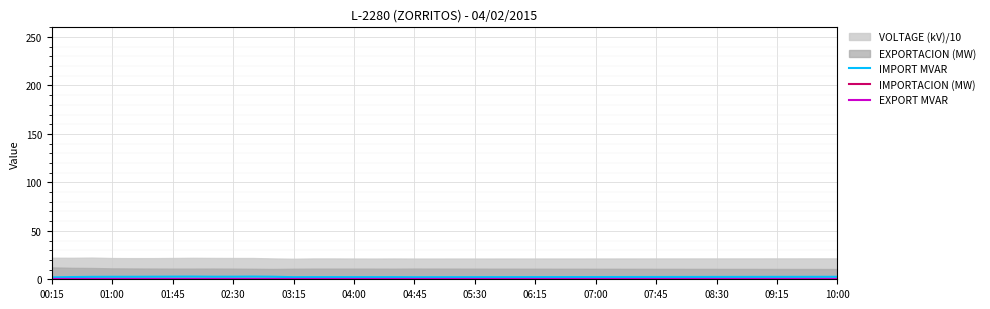

At which label is EXPORT MVAR closest to 0?

00:15